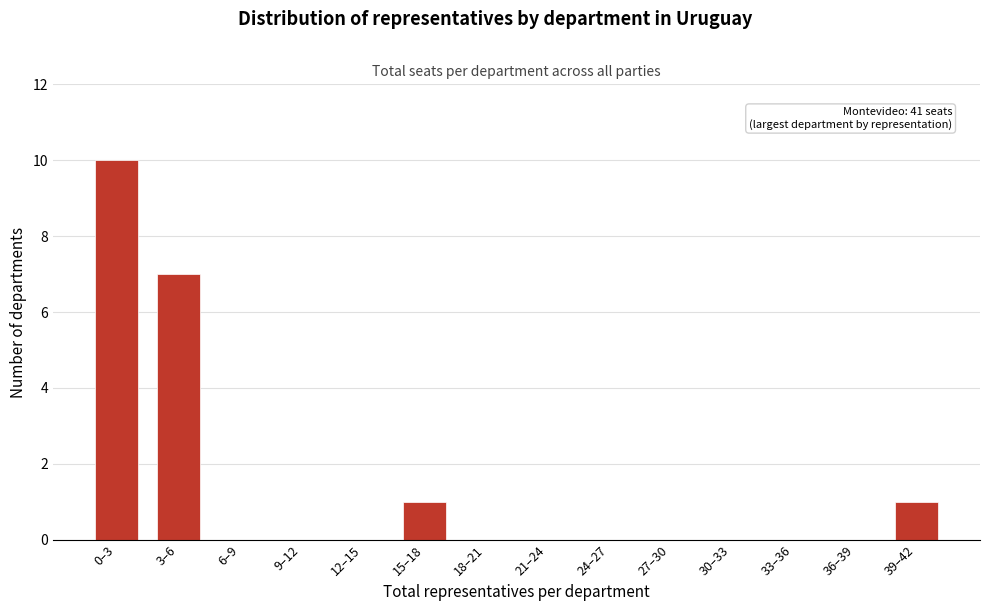

Reading left to right, transcribe all the data shown in this chart.

0–3=10	3–6=7	6–9=0	9–12=0	12–15=0	15–18=1	18–21=0	21–24=0	24–27=0	27–30=0	30–33=0	33–36=0	36–39=0	39–42=1